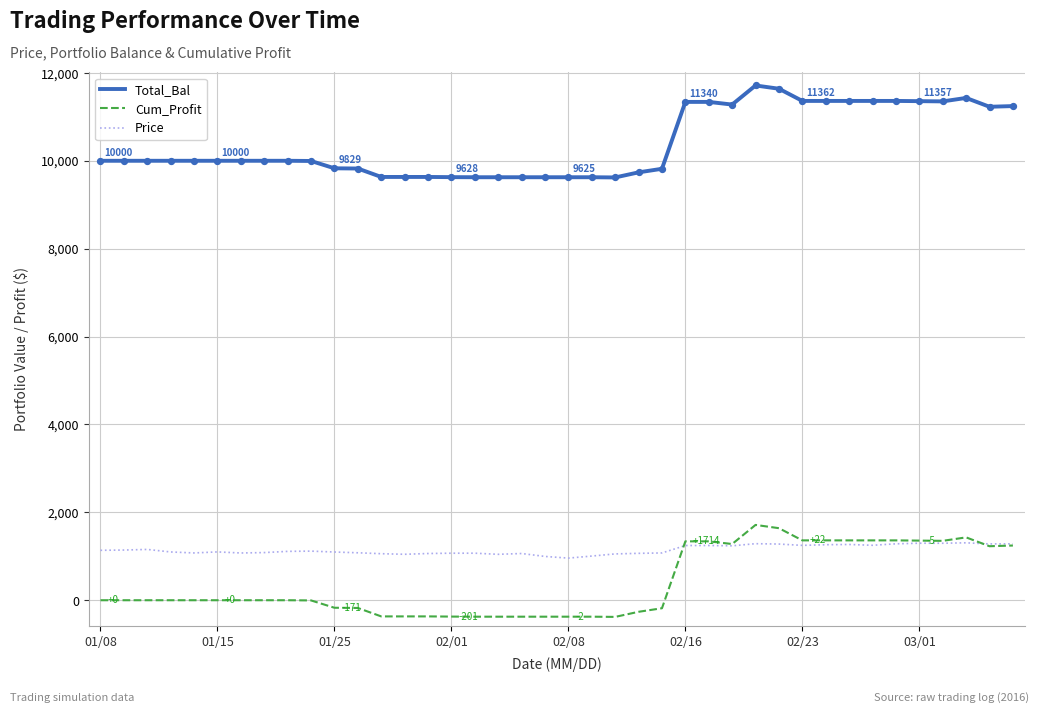

What is the lowest value of the Price series?

958.4